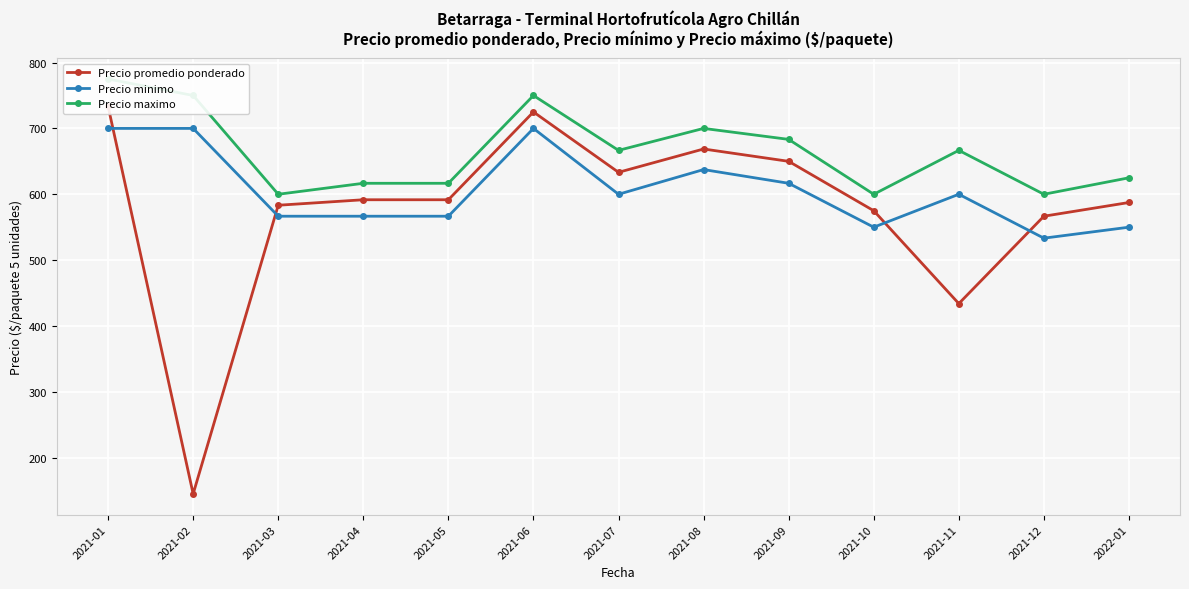

At how many categories does at least one series exceed 412?

13